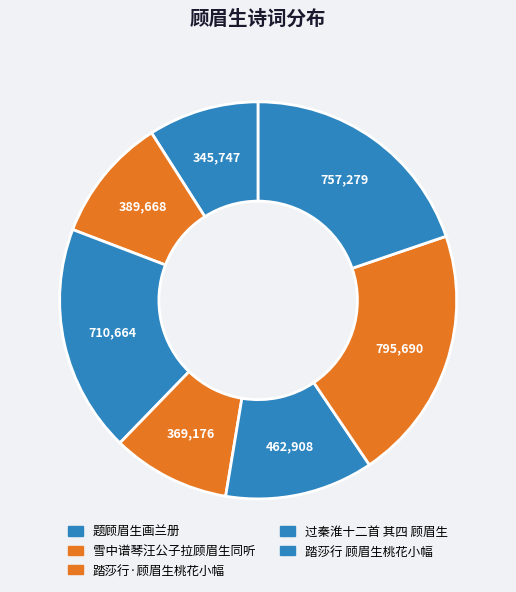

Is there a majority slice in this chart?

No